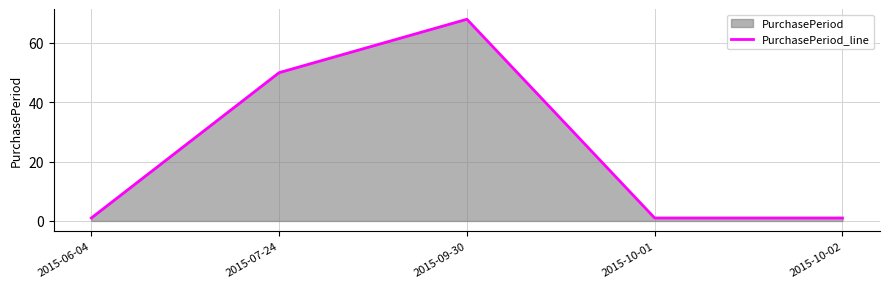

Approximately how many times larger is the value at 2015-10-02 compared to 2015-06-04?

1.0